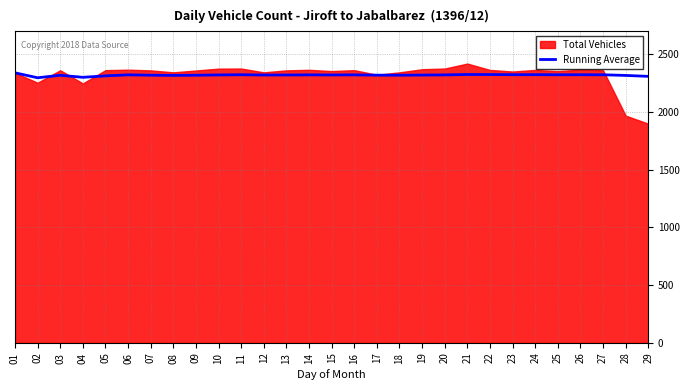

The chart shows a value of 2319.7 at 17. True or false?

True